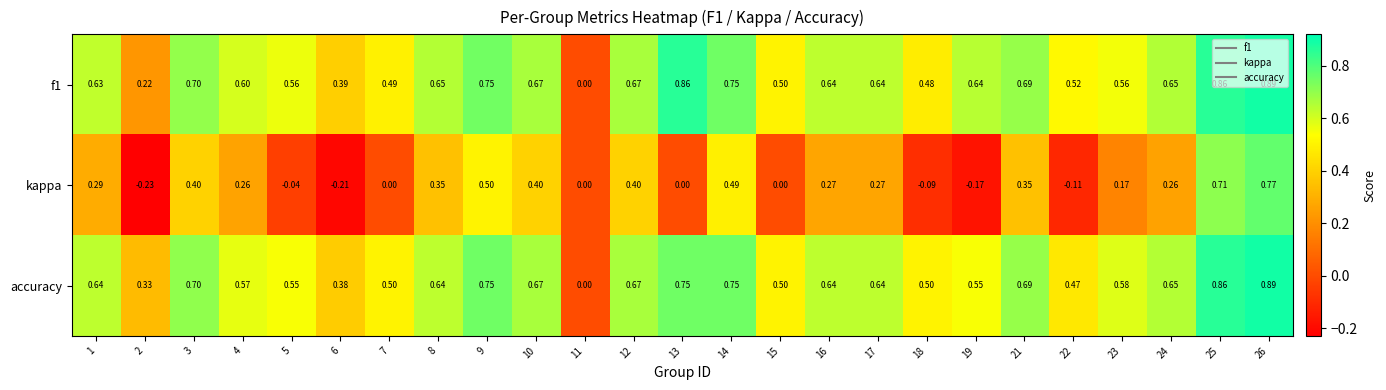

Which series has the largest range (max minus min)?

kappa